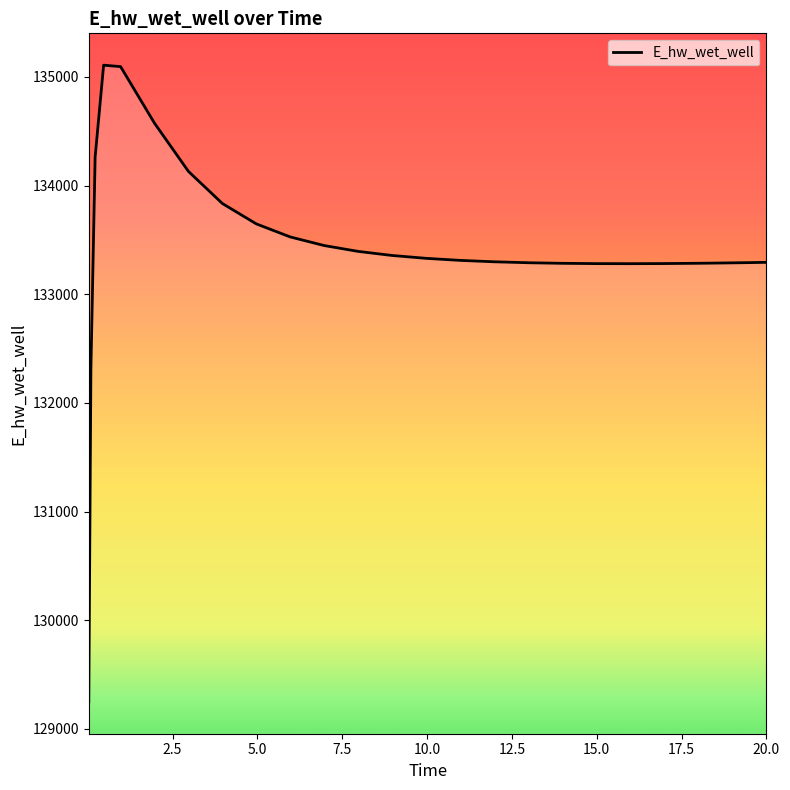

How many values are below 133311?

12